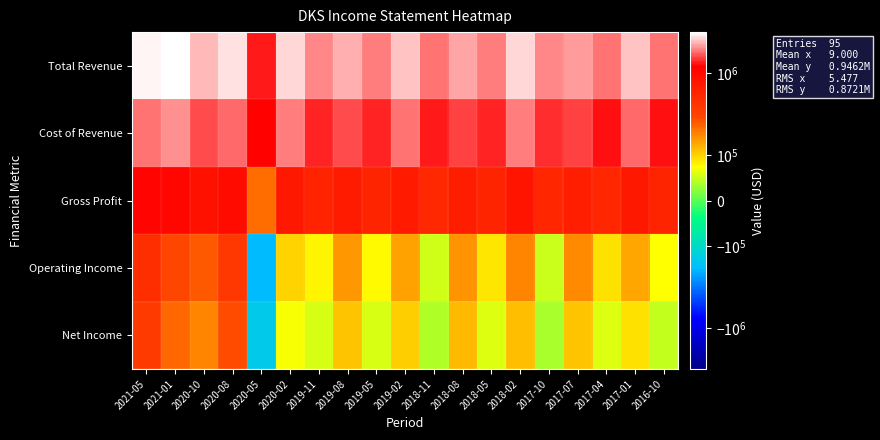

Which series has the largest total across all categories?

Total Revenue